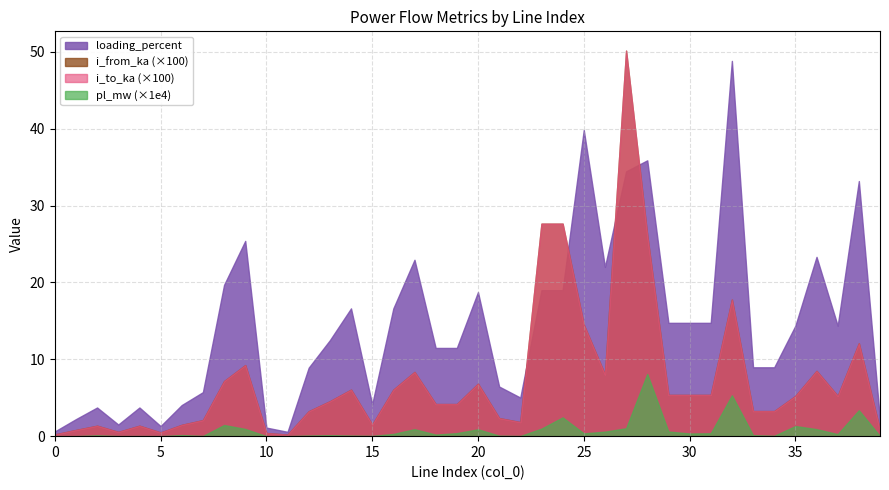

True or false: i_to_ka has more than 1 points higher than both neighbors.

True